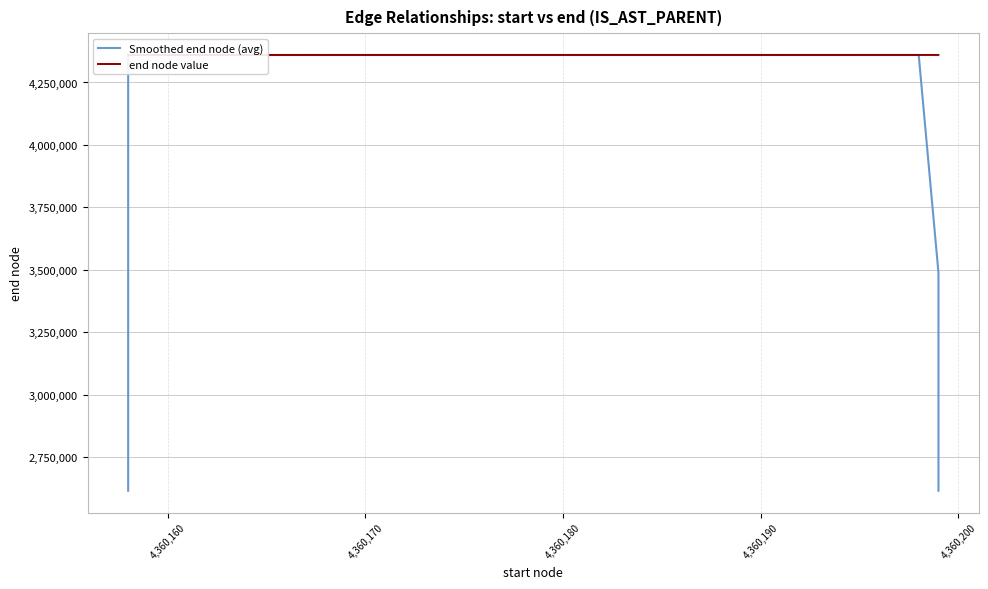

After their last crossing, which series has the higher values: end node value or Smoothed end node (avg)?

end node value